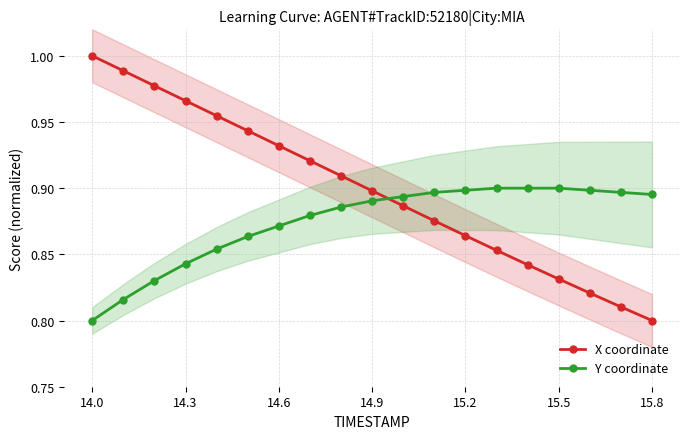

Which series ends up on top after the final intersection of X coordinate and Y coordinate?

Y coordinate